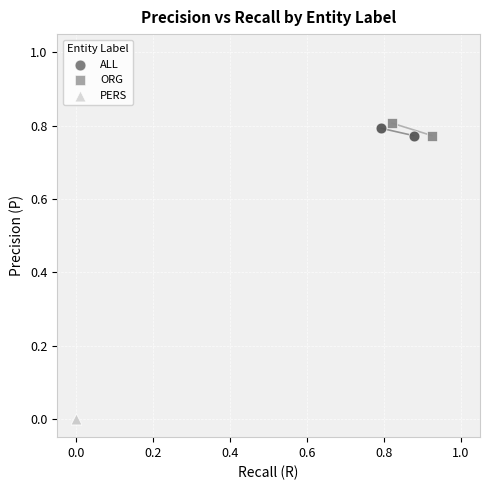

What are all the series names shown in the legend?

ALL, ORG, PERS